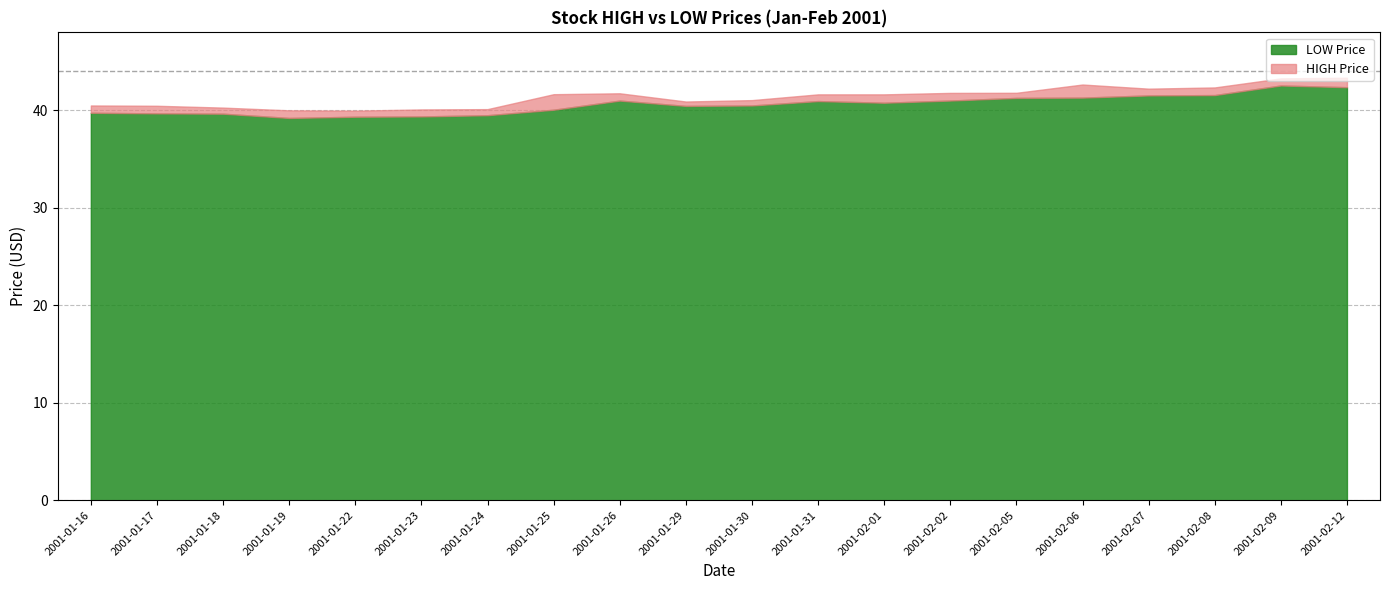

Does the chart display data point markers on the line(s)?

No